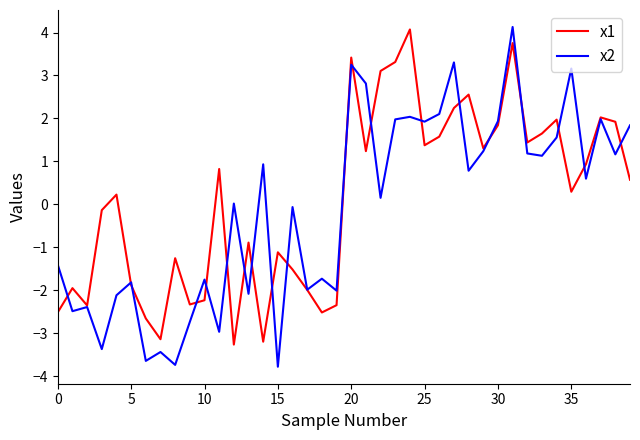

What is the maximum value for x2?

4.1